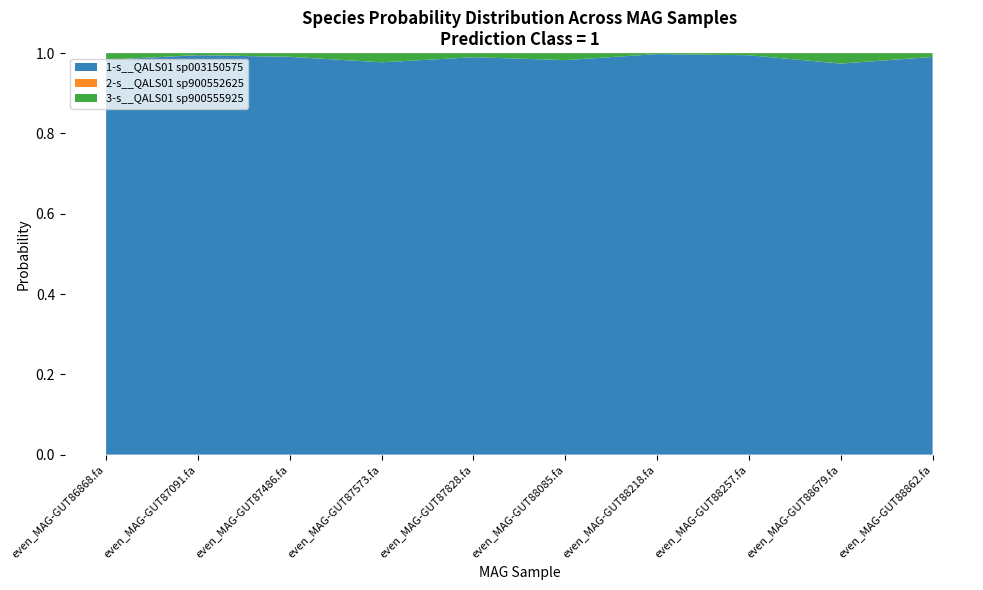

Reading left to right, list all the values displayed in this chart.

1-s__QALS01 sp003150575: 1.0	1.0	1.0	1.0	1.0	1.0	1.0	1.0	1.0	1.0
2-s__QALS01 sp900552625: 0.0	0.0	0.0	0.0	0.0	0.0	0.0	0.0	0.0	0.0
3-s__QALS01 sp900555925: 0.0	0.0	0.0	0.0	0.0	0.0	0.0	0.0	0.0	0.0